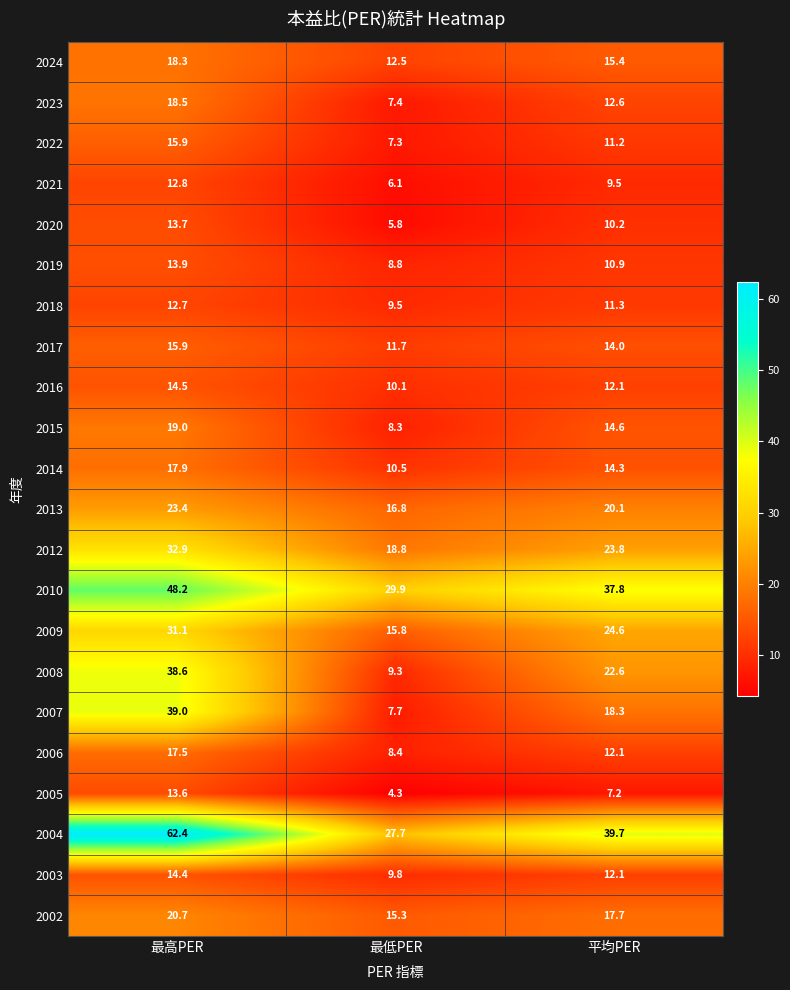

How many categories are shown in the chart?

3